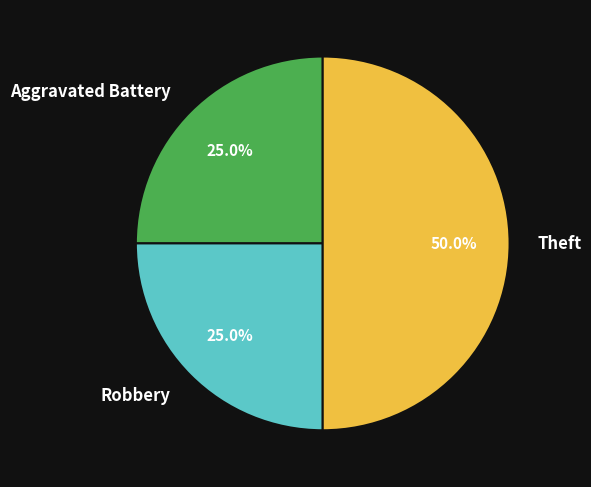

What percentage is the Theft slice, to the nearest percent?

50%